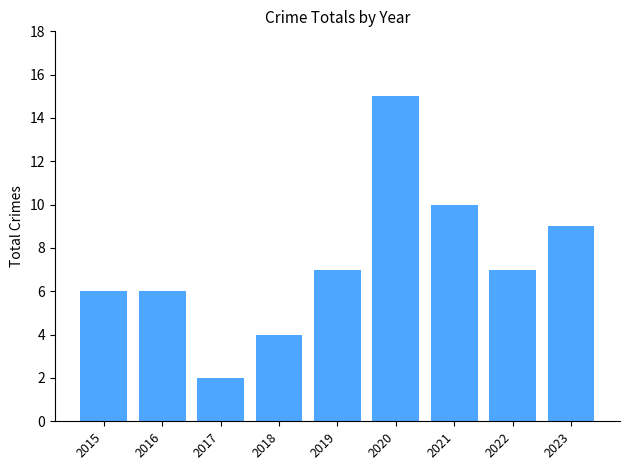

The value at 2022 is 3. True or false?

False